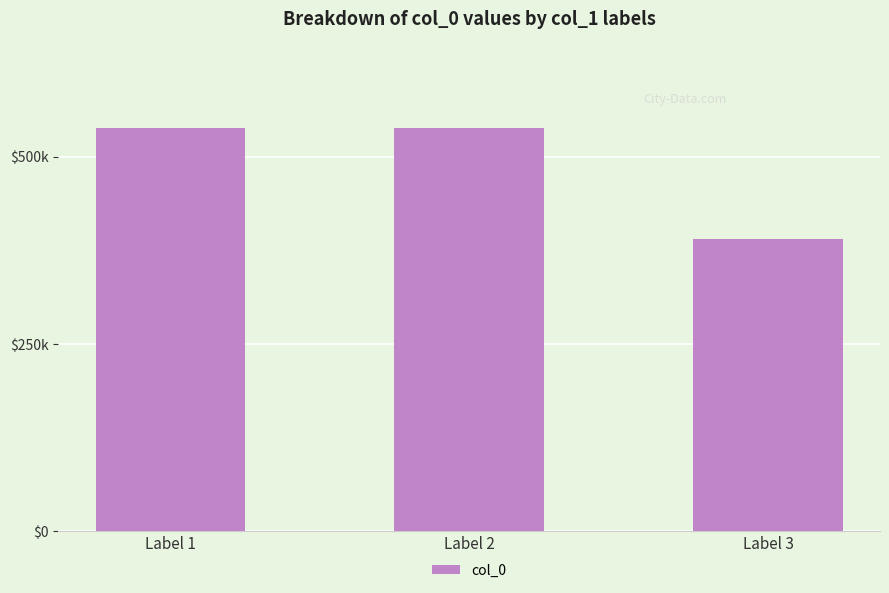

Is it true that the value at Label 2 is 539067?

True